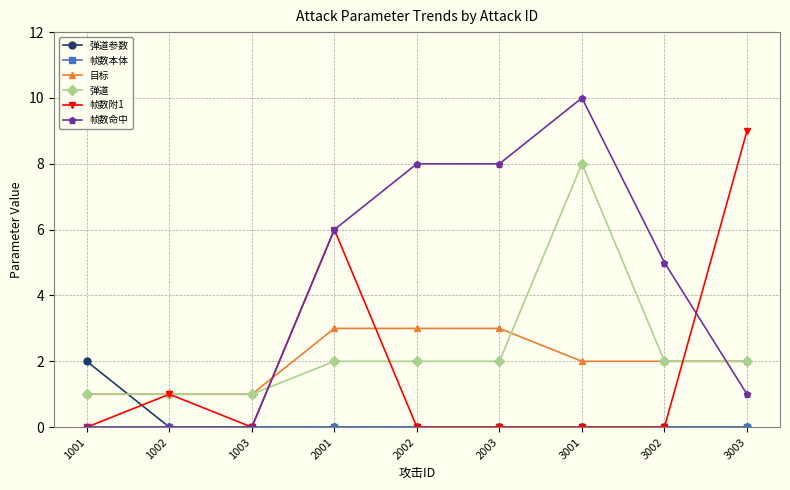

What is the highest value of the 帧数命中 series?

10